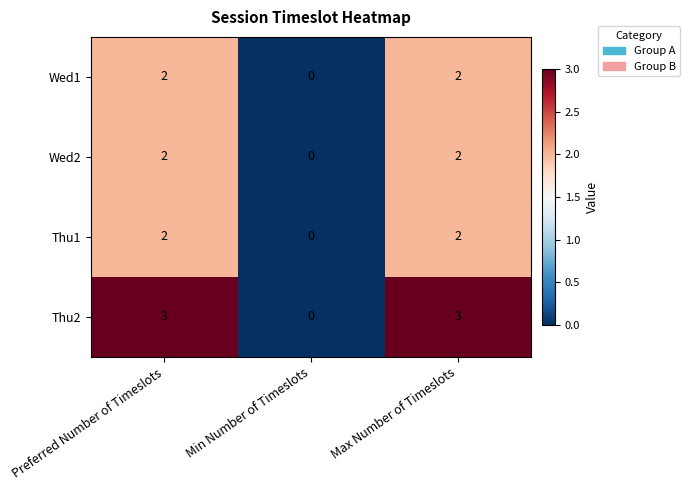

Which category has the lowest value in the Thu2 series?

Min Number of Timeslots